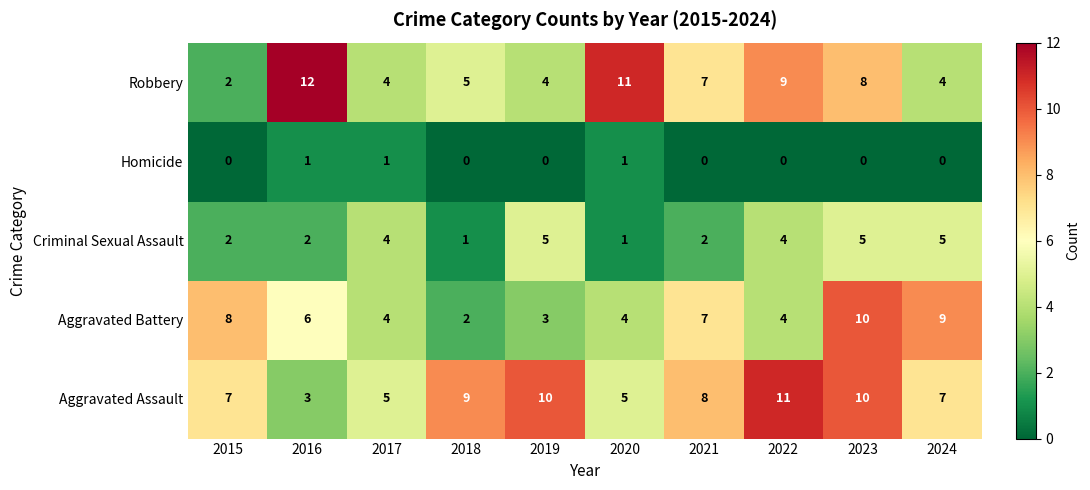

What is the total value across all series at 2024?

25